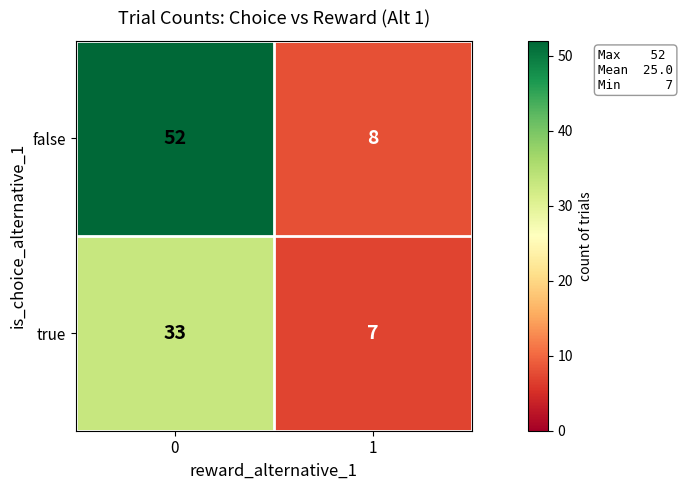

What is the sum of all false values?

60